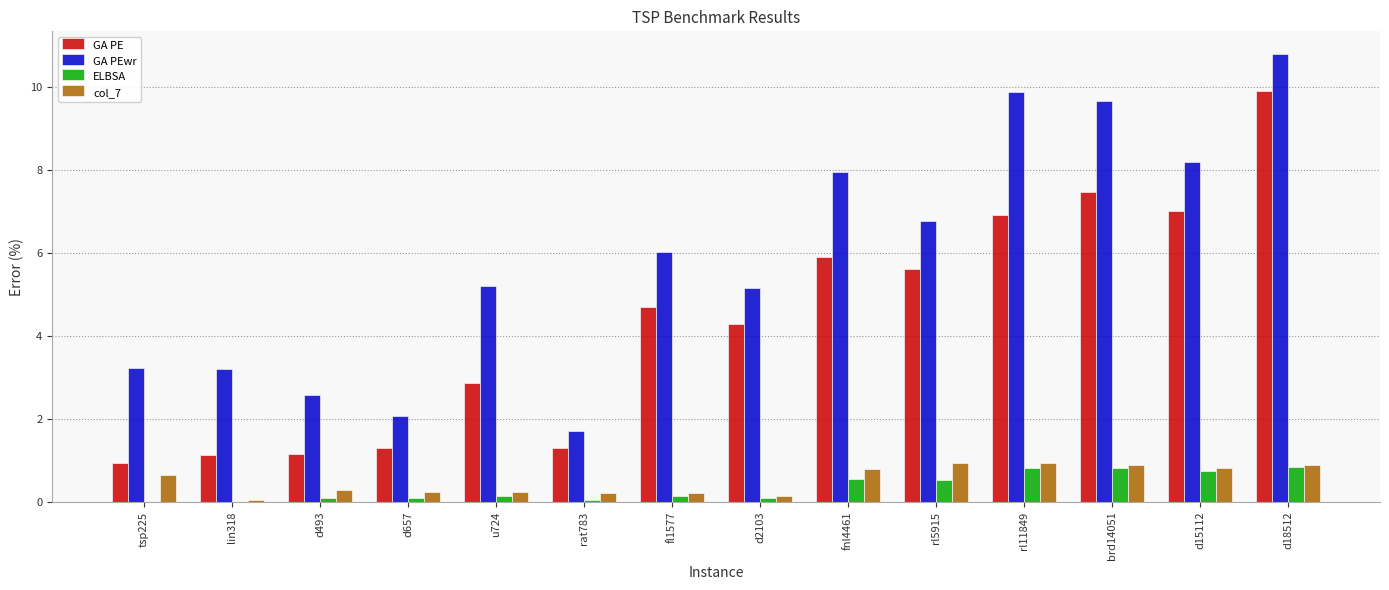

The ELBSA series shows -0.4 at tsp225. True or false?

False